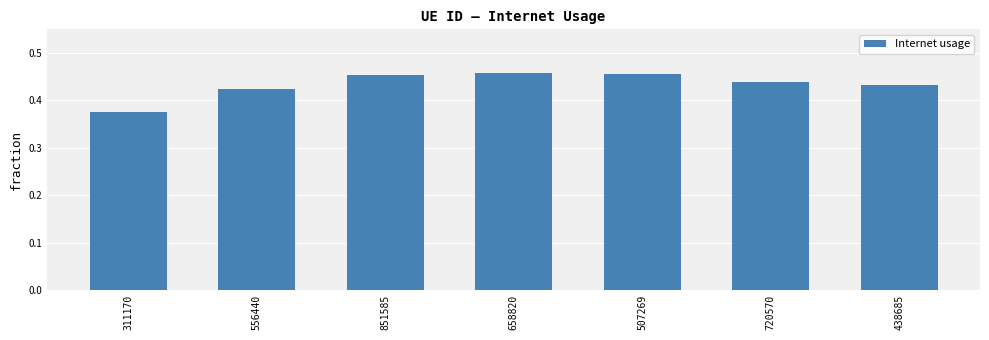

The value at 507269 is 0.2. True or false?

False